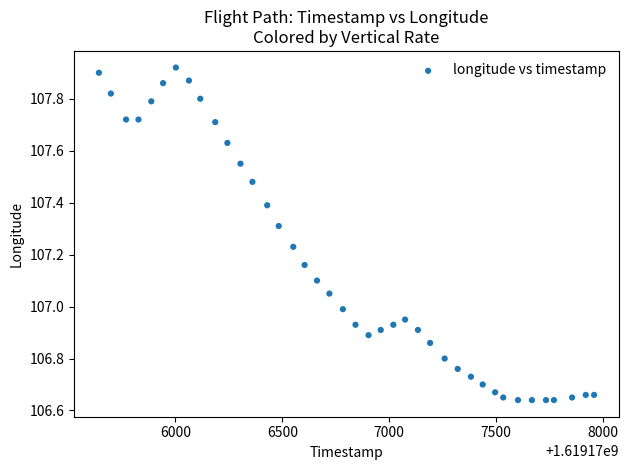

What is the range of X values (max minus min)?

2316.0